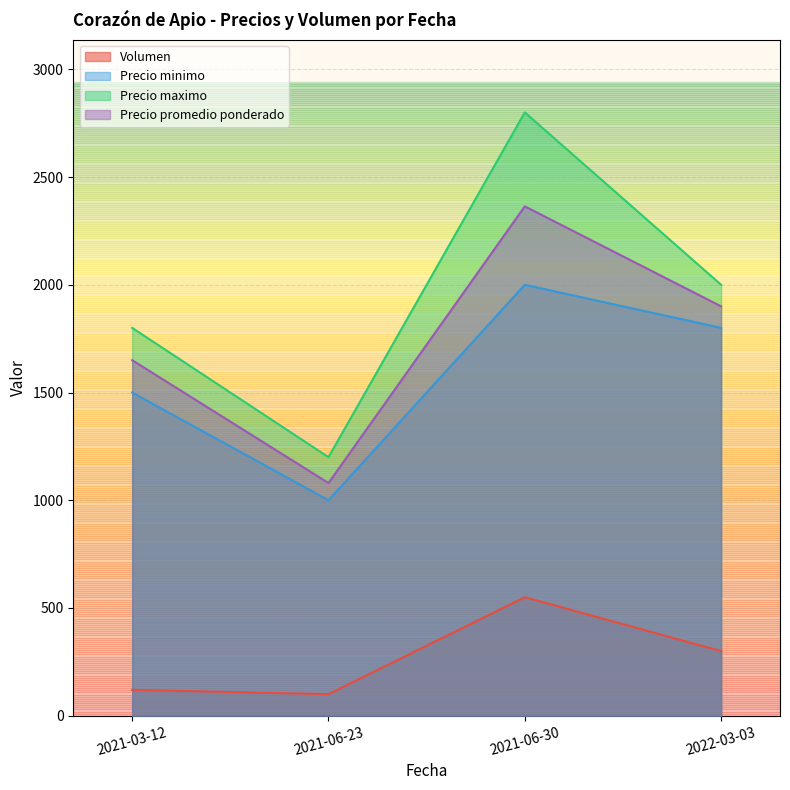

Where is Volumen nearest to the value 325?

2022-03-03